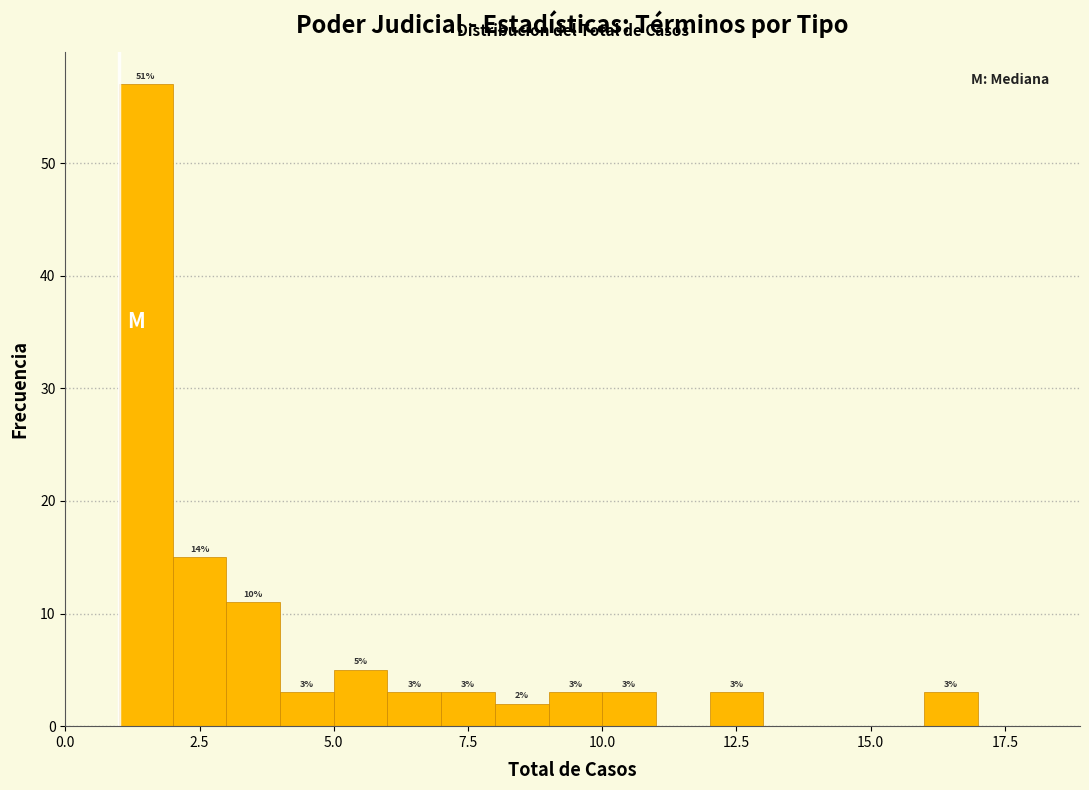

Around what value on the x-axis is the tallest bar? Give the approximate position of its centre, as read against the axis.

1.5